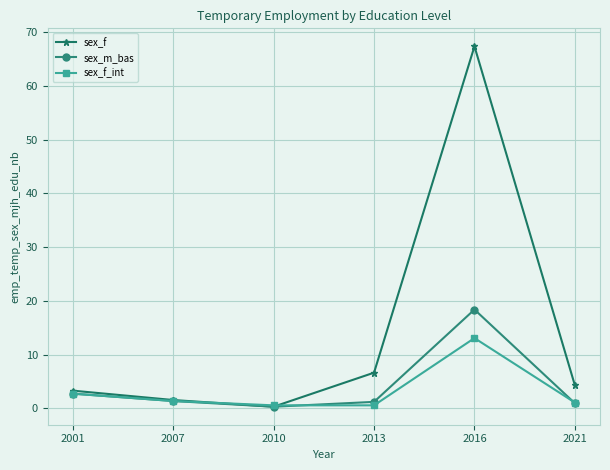

What is the spread (max minus min) of values at 2021?

3.3